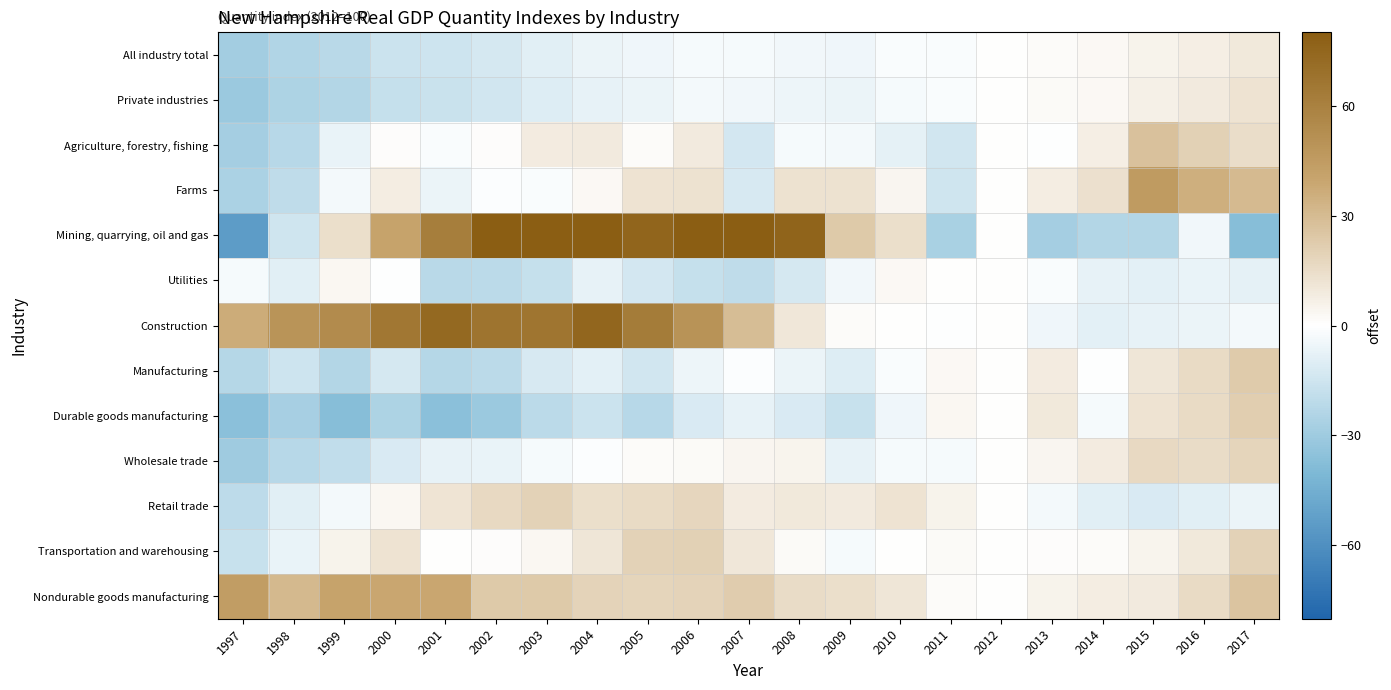

Reading right to left, list all the values displayed in this chart.

All industry total: 2017=9.9	2016=7.2	2015=5.2	2014=2.6	2013=1.6	2012=0.0	2011=-1.3	2010=-1.8	2009=-4.8	2008=-3.9	2007=-2.9	2006=-2.6	2005=-4.9	2004=-6.2	2003=-9.0	2002=-12.8	2001=-15.2	2000=-16.2	1999=-21.6	1998=-23.8	1997=-28.5
Private industries: 2017=11.9	2016=8.8	2015=6.4	2014=3.1	2013=2.0	2012=0.0	2011=-1.7	2010=-2.7	2009=-5.8	2008=-5.2	2007=-3.9	2006=-3.3	2005=-5.8	2004=-7.0	2003=-10.1	2002=-14.0	2001=-16.6	2000=-17.5	1999=-23.3	1998=-25.6	1997=-30.7
Agriculture, forestry, fishing: 2017=14.4	2016=20.4	2015=27.3	2014=7.2	2013=-0.1	2012=0.0	2011=-14.1	2010=-7.6	2009=-3.7	2008=-2.9	2007=-13.6	2006=9.0	2005=1.5	2004=8.9	2003=8.4	2002=1.0	2001=-1.3	2000=0.9	1999=-6.8	1998=-22.5	1997=-28.1
Farms: 2017=30.0	2016=35.1	2015=45.4	2014=13.2	2013=7.6	2012=0.0	2011=-14.9	2010=4.2	2009=13.1	2008=12.9	2007=-12.2	2006=12.8	2005=12.3	2004=3.0	2003=-1.8	2002=-1.0	2001=-6.1	2000=7.6	1999=-3.6	1998=-19.4	1997=-26.1
Mining, quarrying, oil and gas: 2017=-37.1	2016=-3.9	2015=-23.5	2014=-23.2	2013=-28.0	2012=0.0	2011=-26.3	2010=14.2	2009=23.4	2008=76.0	2007=128.8	2006=99.1	2005=75.4	2004=87.2	2003=108.6	2002=111.3	2001=61.8	2000=40.8	1999=13.8	1998=-14.5	1997=-54.3
Utilities: 2017=-7.9	2016=-6.4	2015=-8.2	2014=-7.5	2013=-1.6	2012=0.0	2011=0.0	2010=2.7	2009=-4.2	2008=-12.5	2007=-19.8	2006=-17.9	2005=-13.4	2004=-7.0	2003=-18.0	2002=-21.2	2001=-21.5	2000=-0.3	1999=3.7	1998=-8.9	1997=-3.0
Construction: 2017=-3.5	2016=-5.8	2015=-7.4	2014=-8.5	2013=-4.4	2012=0.0	2011=-0.2	2010=0.3	2009=1.7	2008=10.2	2007=28.9	2006=49.4	2005=62.7	2004=74.5	2003=66.7	2002=67.1	2001=73.6	2000=65.1	1999=54.3	1998=49.3	1997=36.7
Manufacturing: 2017=22.6	2016=15.6	2015=11.2	2014=-0.3	2013=8.6	2012=0.0	2011=2.8	2010=-1.6	2009=-10.5	2008=-5.8	2007=-1.1	2006=-5.1	2005=-14.0	2004=-8.7	2003=-12.3	2002=-20.9	2001=-22.8	2000=-13.0	1999=-23.4	1998=-15.5	1997=-22.6
Durable goods manufacturing: 2017=21.6	2016=15.6	2015=12.0	2014=-2.7	2013=9.6	2012=0.0	2011=3.2	2010=-5.0	2009=-17.2	2008=-11.6	2007=-7.4	2006=-11.6	2005=-22.1	2004=-16.1	2003=-21.1	2002=-31.1	2001=-36.2	2000=-25.1	1999=-36.9	1998=-27.0	1997=-36.1
Wholesale trade: 2017=18.3	2016=15.5	2015=16.3	2014=8.5	2013=4.3	2012=0.0	2011=-2.6	2010=-2.8	2009=-7.2	2008=4.6	2007=4.3	2006=2.3	2005=1.5	2004=-0.7	2003=-3.1	2002=-6.4	2001=-7.3	2000=-11.4	1999=-19.0	1998=-22.4	1997=-29.7
Retail trade: 2017=-6.1	2016=-9.0	2015=-11.7	2014=-8.8	2013=-3.2	2012=0.0	2011=5.5	2010=12.1	2009=8.8	2008=9.9	2007=8.7	2006=18.1	2005=15.9	2004=14.2	2003=19.9	2002=16.7	2001=11.8	2000=3.3	1999=-3.4	1998=-9.2	1997=-20.4
Transportation and warehousing: 2017=19.5	2016=9.9	2015=4.9	2014=1.3	2013=0.8	2012=0.0	2011=2.0	2010=0.0	2009=-2.9	2008=2.2	2007=10.4	2006=20.6	2005=19.4	2004=10.7	2003=3.4	2002=1.0	2001=0.1	2000=12.3	1999=5.2	1998=-6.8	1997=-17.4
Nondurable goods manufacturing: 2017=26.1	2016=15.7	2015=8.9	2014=8.0	2013=5.2	2012=0.0	2011=1.5	2010=10.7	2009=14.3	2008=15.6	2007=21.9	2006=19.2	2005=18.1	2004=19.3	2003=23.4	2002=23.3	2001=38.9	2000=39.1	1999=41.0	1998=30.9	1997=44.3